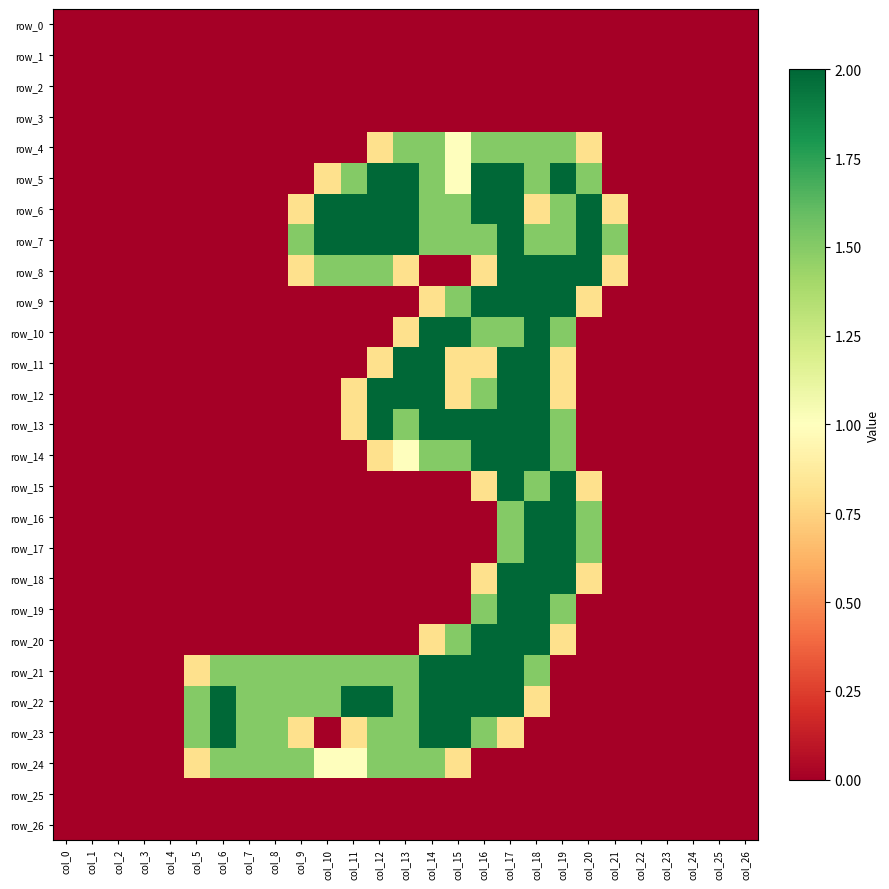

How many values in the row_4 series exceed 0?

9